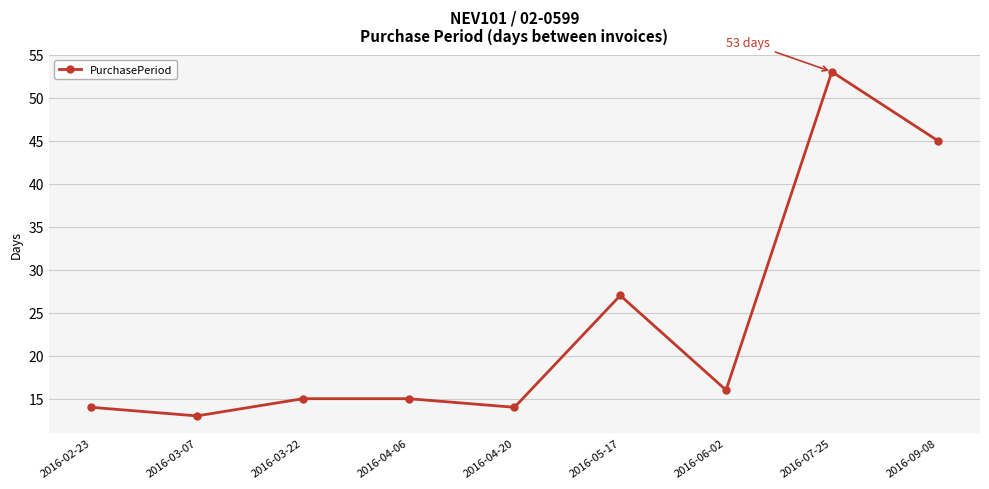

Which has a higher value, 2016-03-22 or 2016-07-25?

2016-07-25